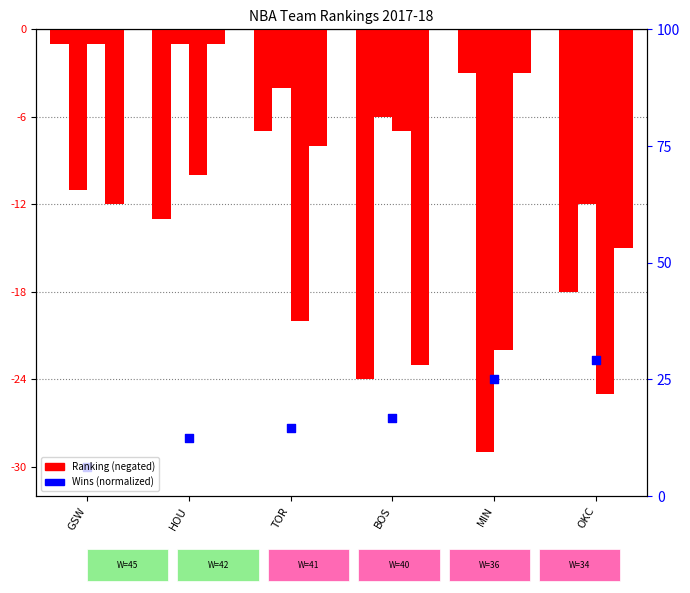

Which series reaches the minimum Y coordinate?

W (normalized)